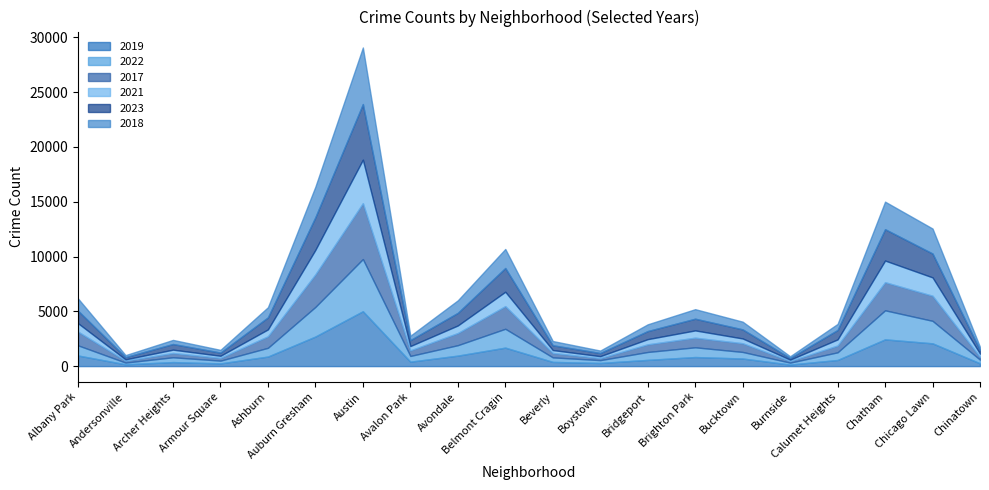

What is the minimum value shown in the chart?

123